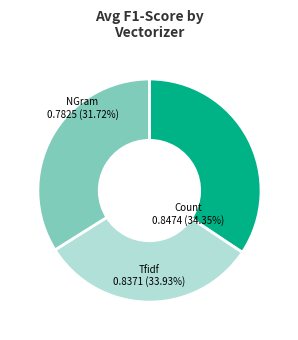

To the nearest percent, what is the difference between the NGram and Tfidf slice percentages?

2%